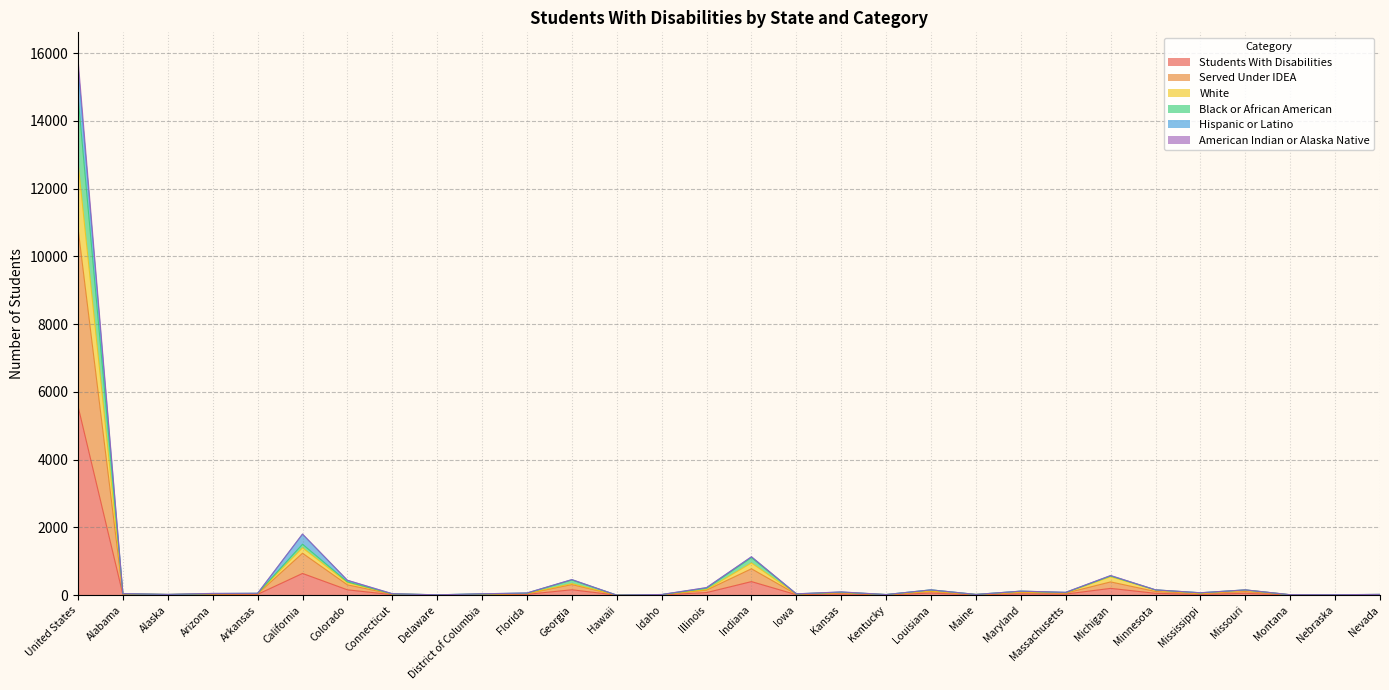

Which label corresponds to the smallest value in the chart?

Hawaii